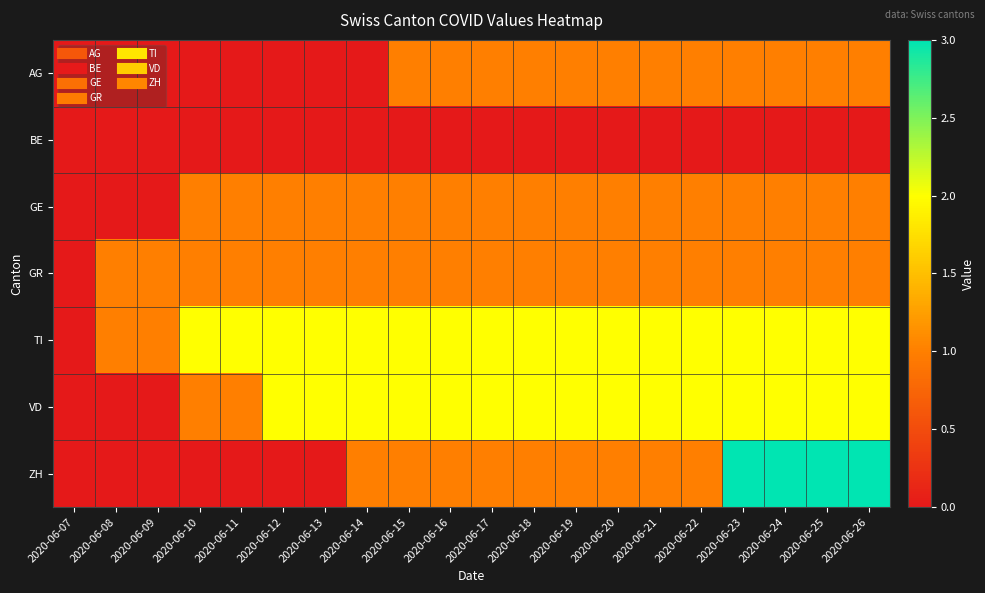

Between 2020-06-24 and 2020-06-23, which is larger?

2020-06-24